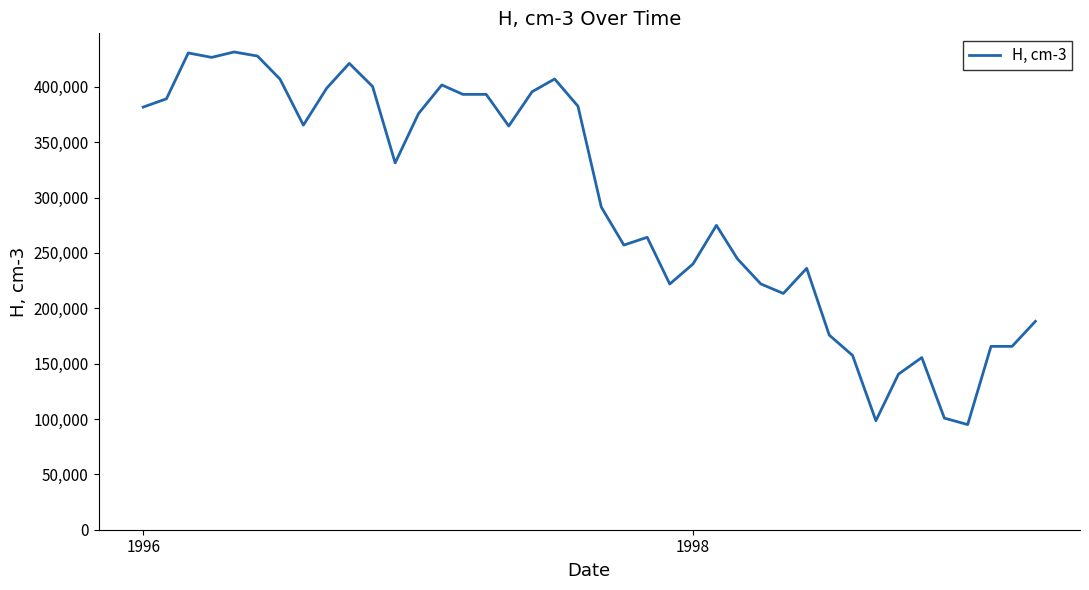

What is the maximum value shown in the chart?

431500